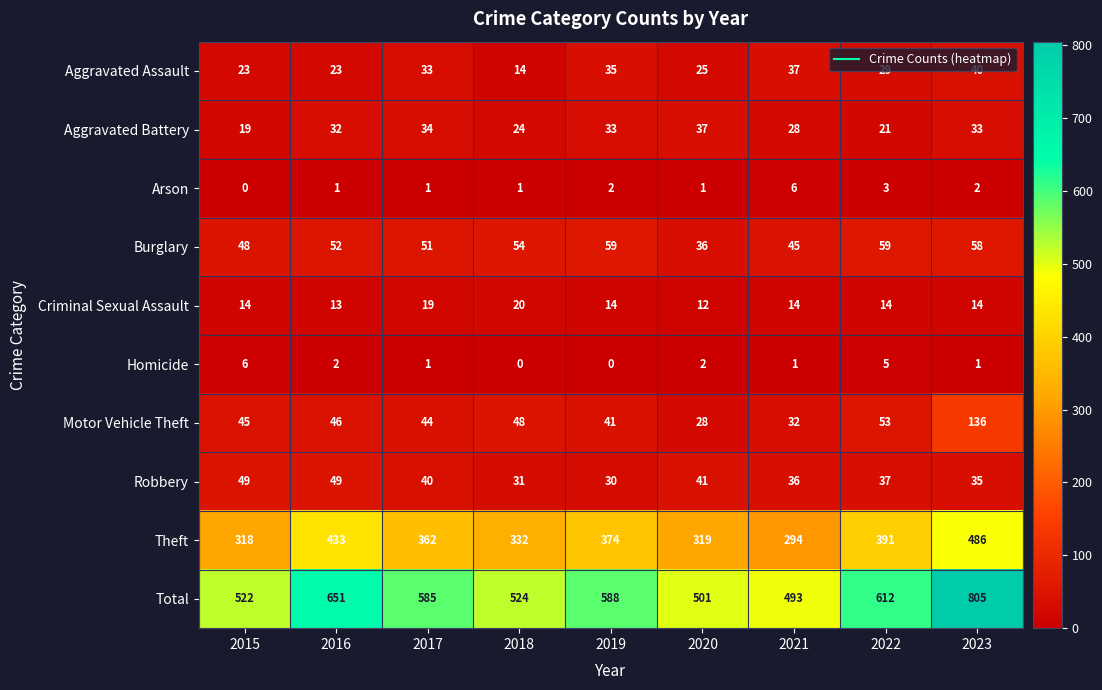

What is the sum of all Burglary values?

462